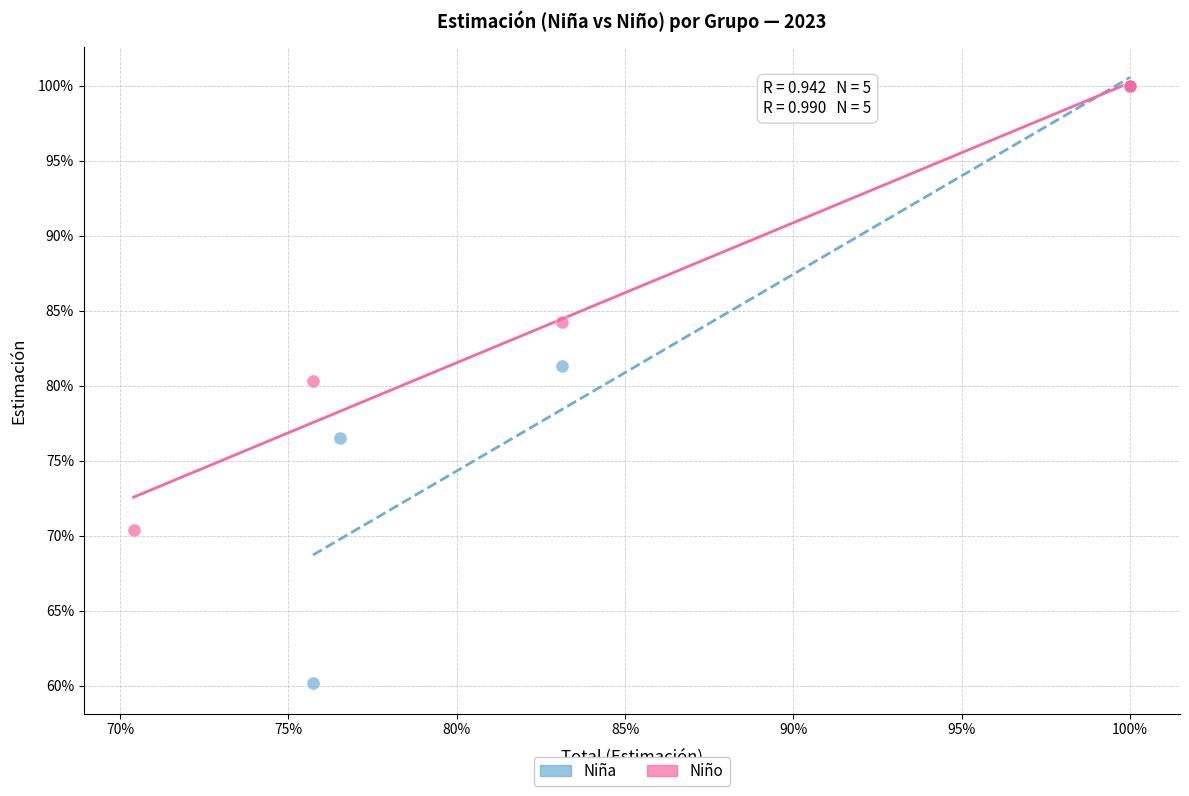

Which series has the largest Y range (max minus min)?

Niña